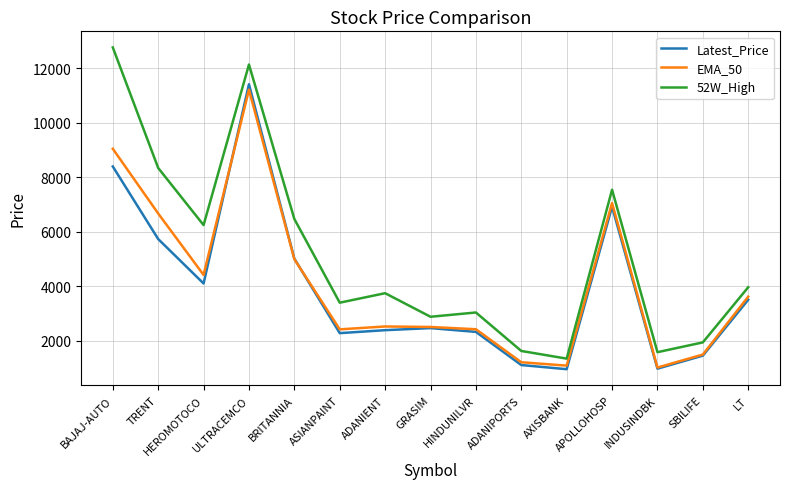

Which series has the widest spread of values?

52W_High